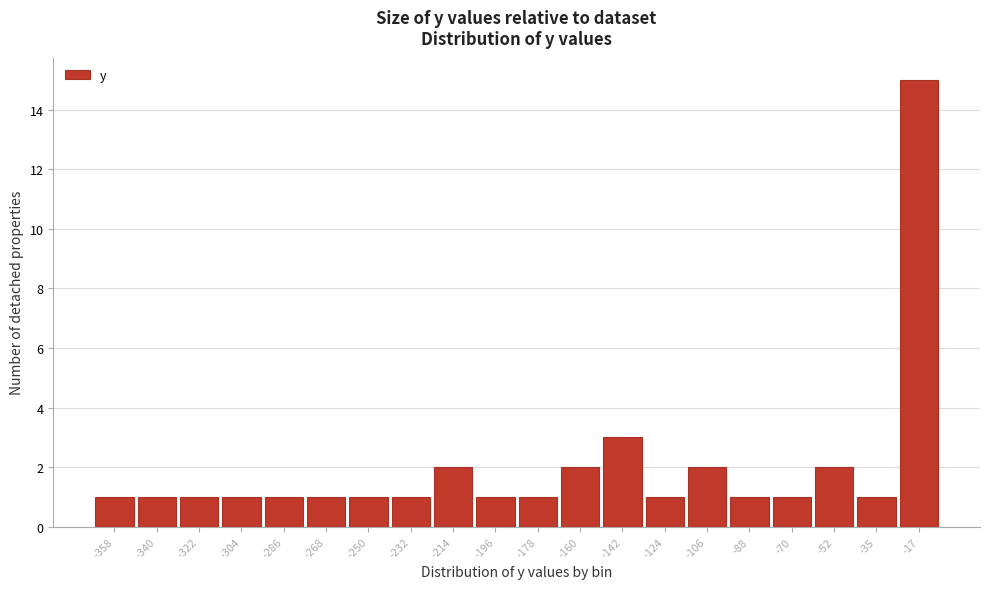

Reading right to left, what are all the values shown in this chart?

15	1	2	1	1	2	1	3	2	1	1	2	1	1	1	1	1	1	1	1